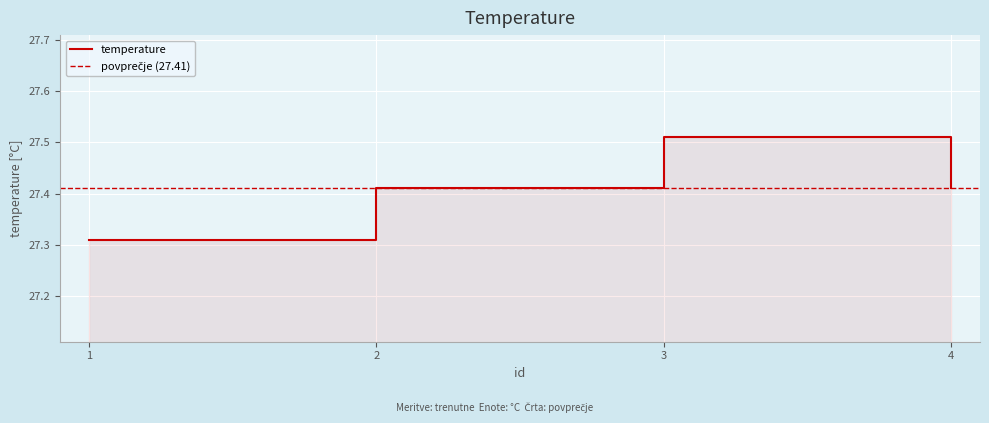

What is the change in value from 1 to 2?

+0.1